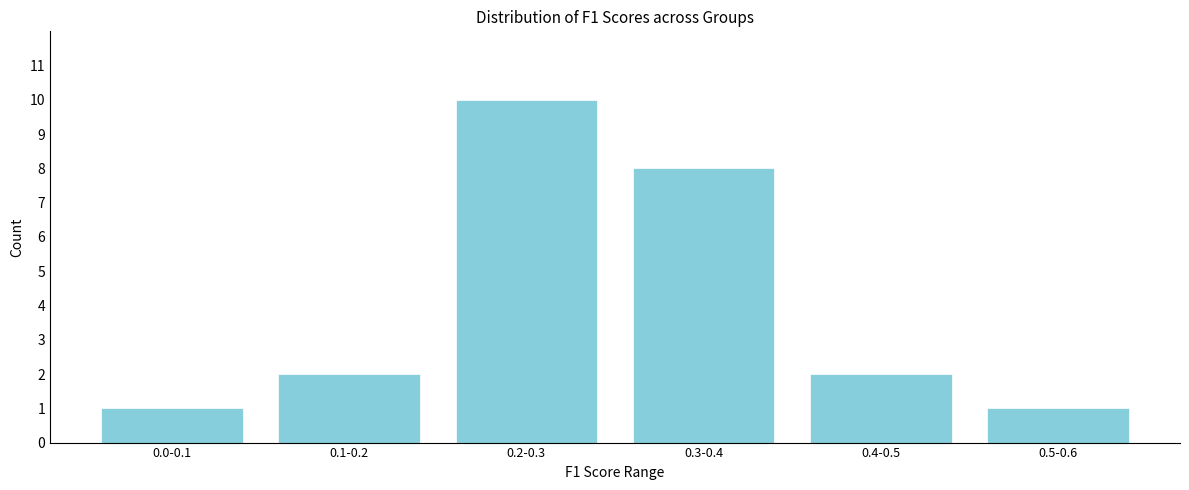

Reading left to right, list all the values displayed in this chart.

0.0-0.1=1	0.1-0.2=2	0.2-0.3=10	0.3-0.4=8	0.4-0.5=2	0.5-0.6=1